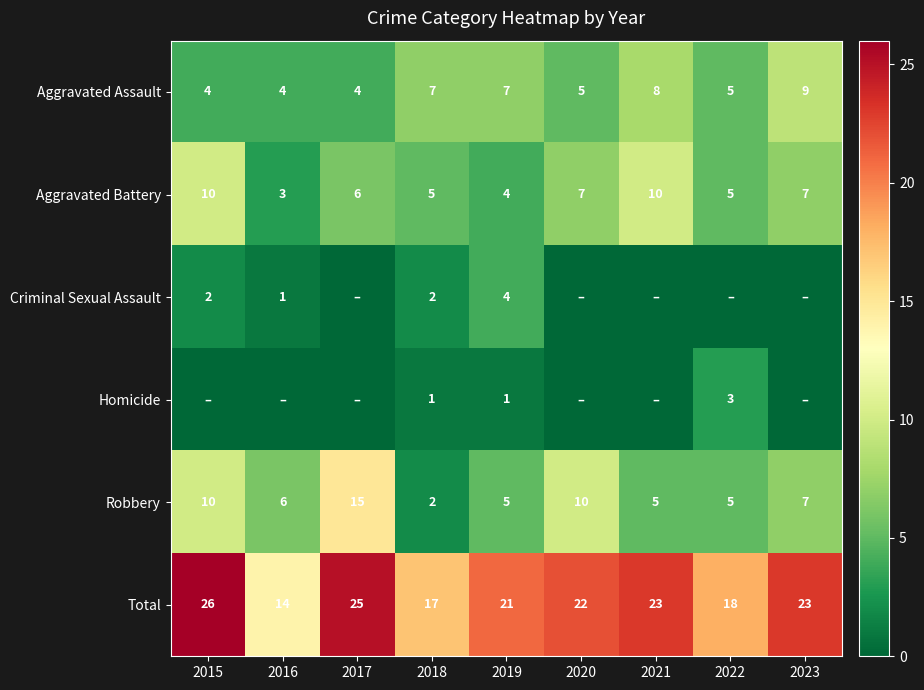

What is the maximum value for Robbery?

15